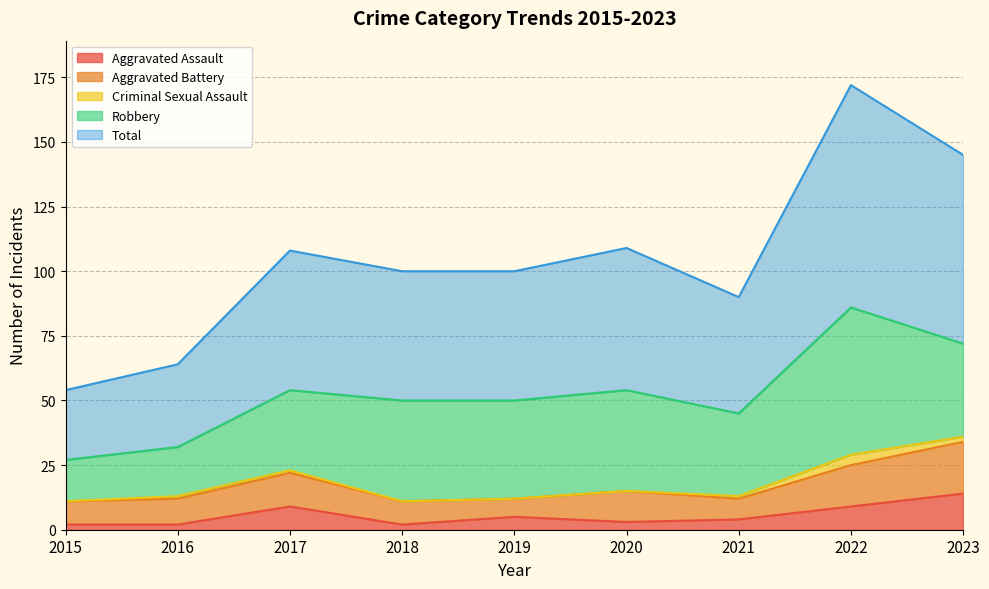

True or false: Aggravated Assault and Total cross at least once.

False